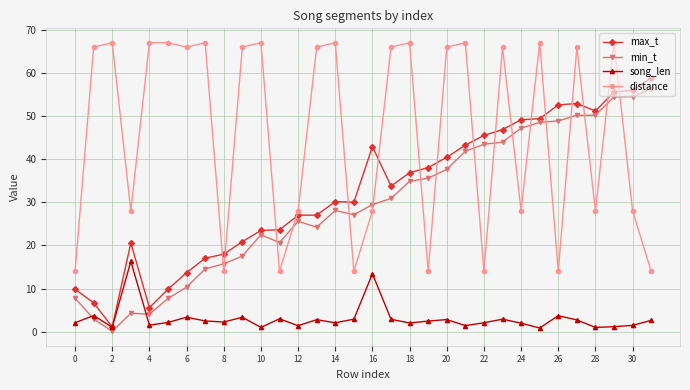

What is the value of the distance point at the 29th from the left?

28.0